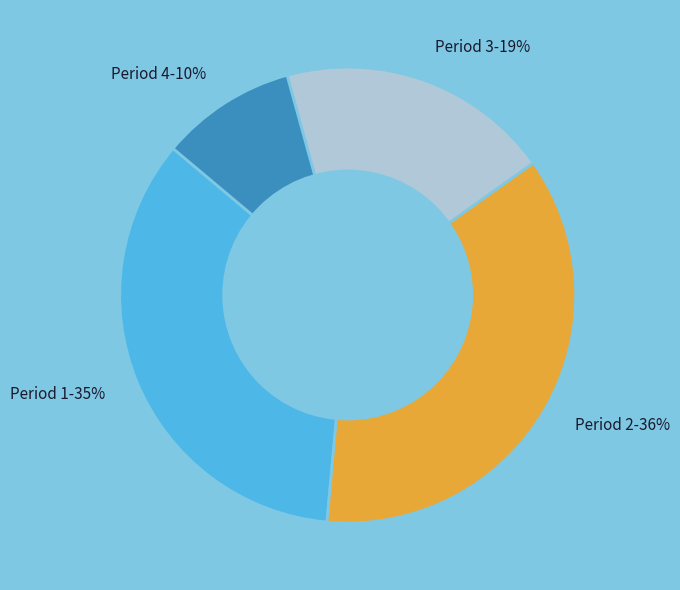

Between Period 2-36% and Period 4-10%, which is larger?

Period 2-36%